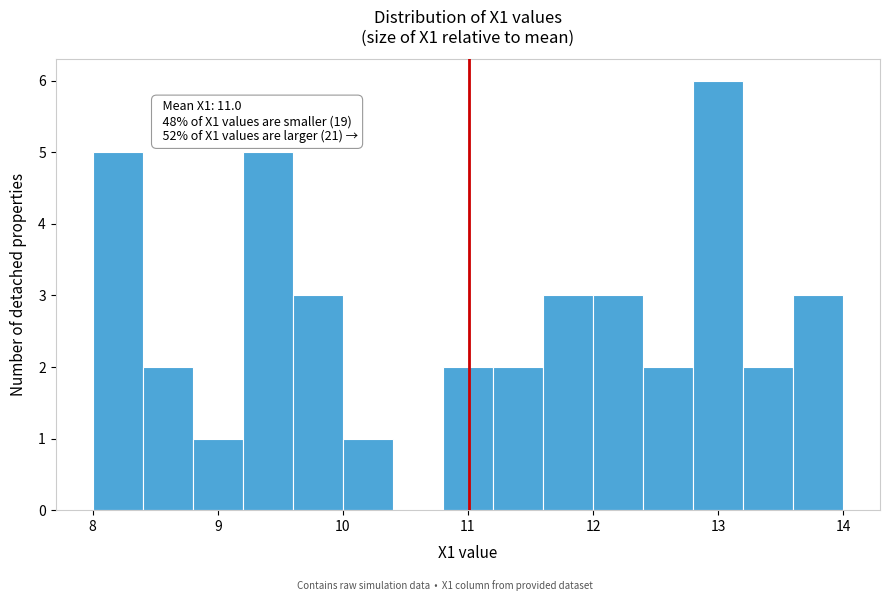

Around what value on the x-axis is the tallest bar? Give the approximate position of its centre, as read against the axis.

13.0